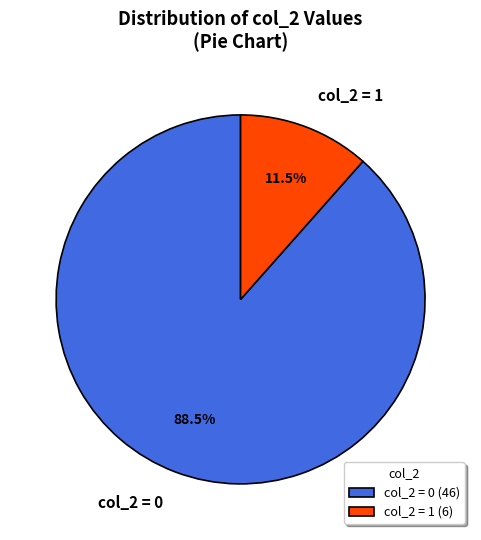

Which has a higher value, col_2 = 0 or col_2 = 1?

col_2 = 0